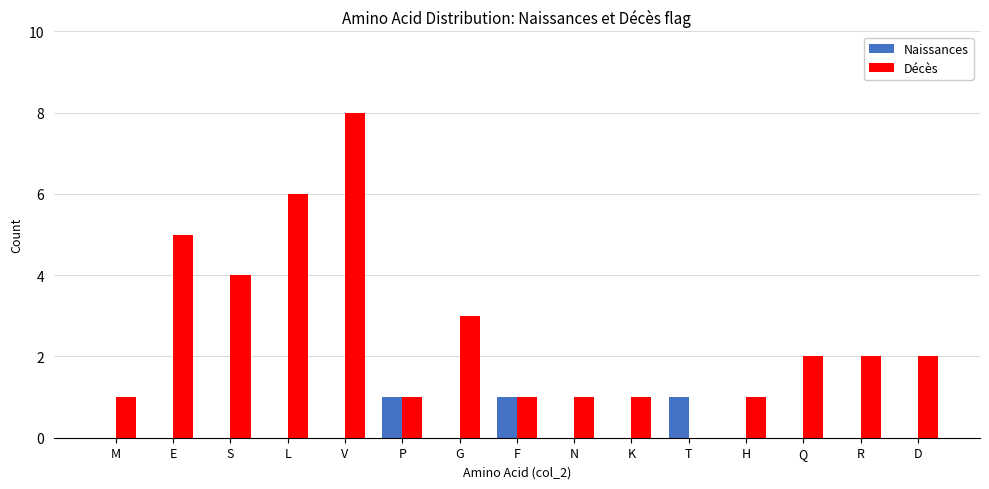

What is the maximum value shown in the chart?

8